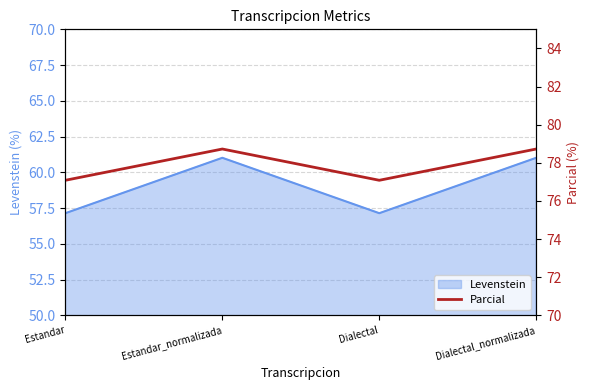

What is the minimum value for Levenstein?

57.1